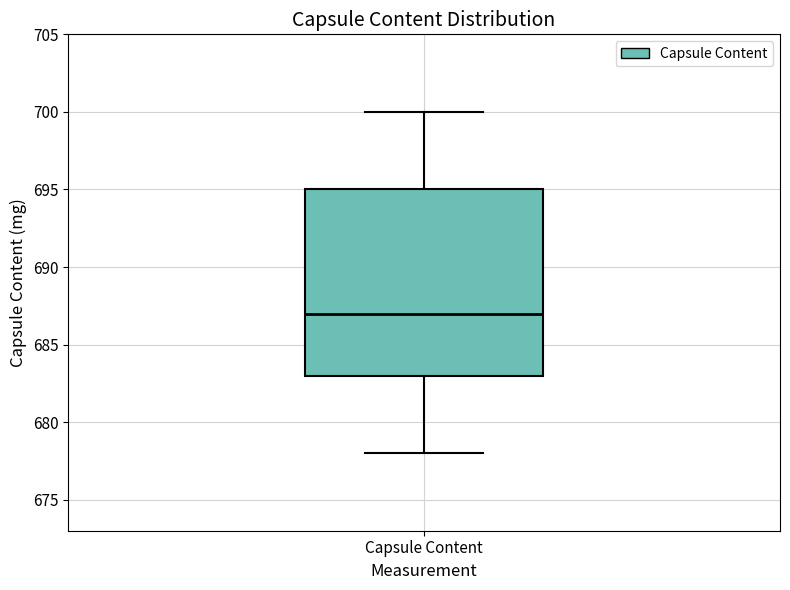

Where is the upper edge of the box for Capsule Content on the y-axis? The values are not printed on the chart, so give them approximately, as read against the axis.

695